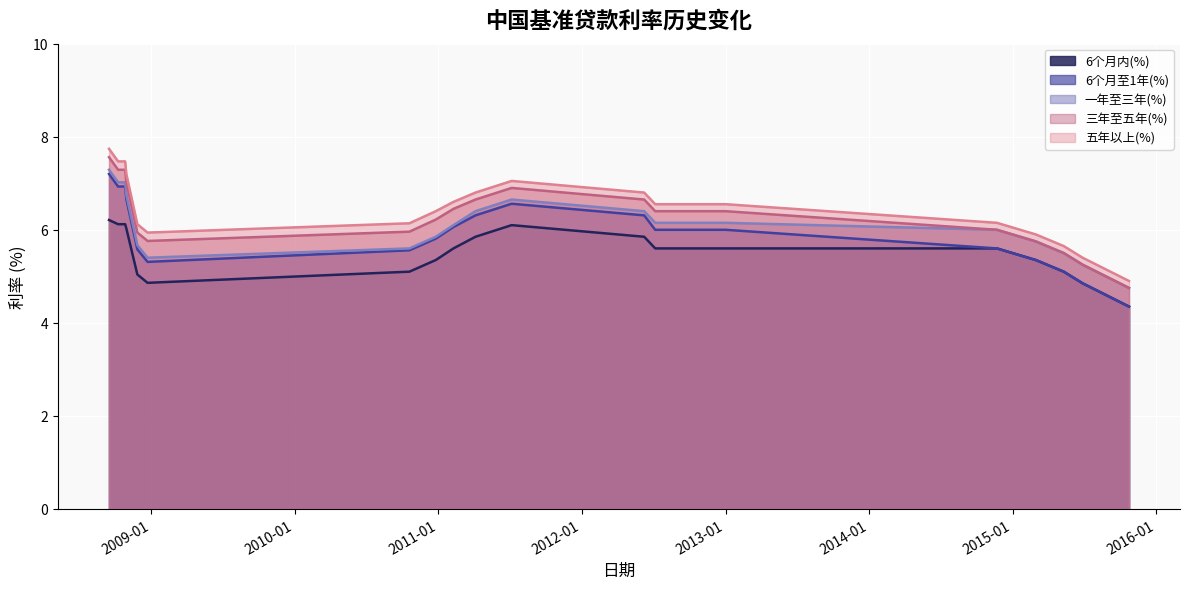

How many lines are shown in the chart?

5